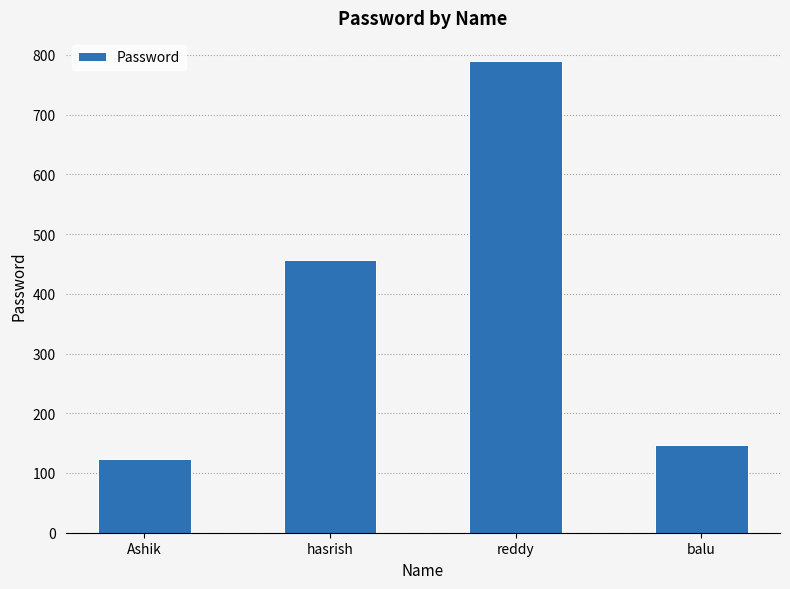

Reading left to right, extract all data points from this chart.

Ashik=123	hasrish=456	reddy=789	balu=147